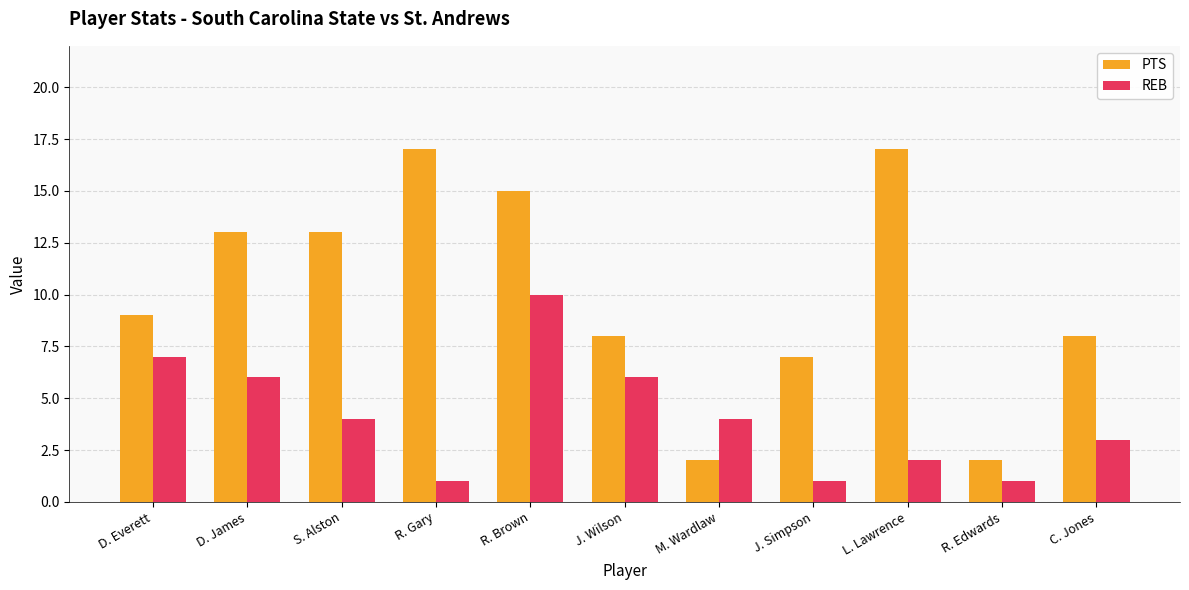

How many bars are there in each group?

2